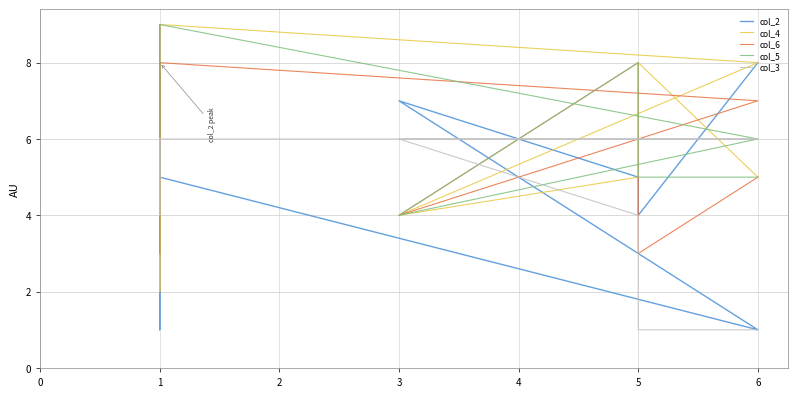

What is the label of the 10th point from the left?

6